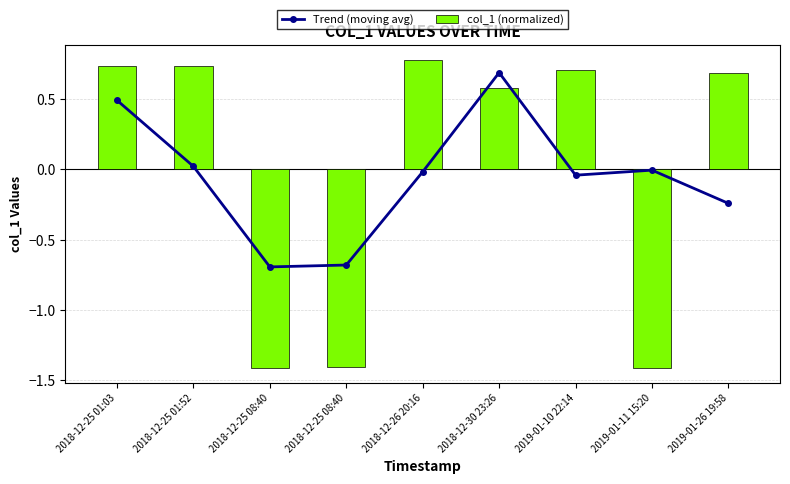

Is it true that col_1 (normalized) equals 0.7 at 2019-01-10 22:14?

True